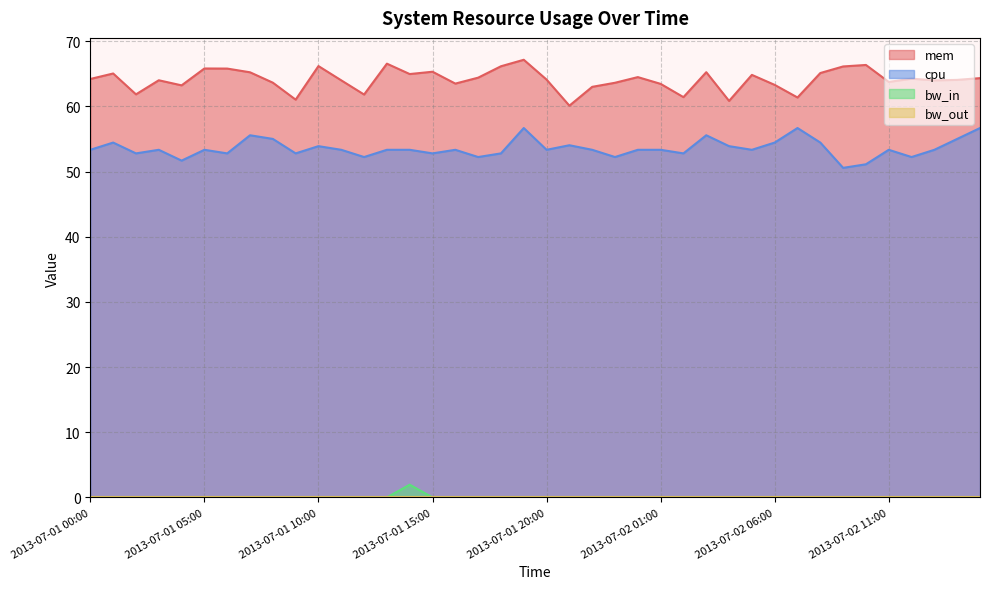

True or false: mem and bw_in intersect in this chart.

False